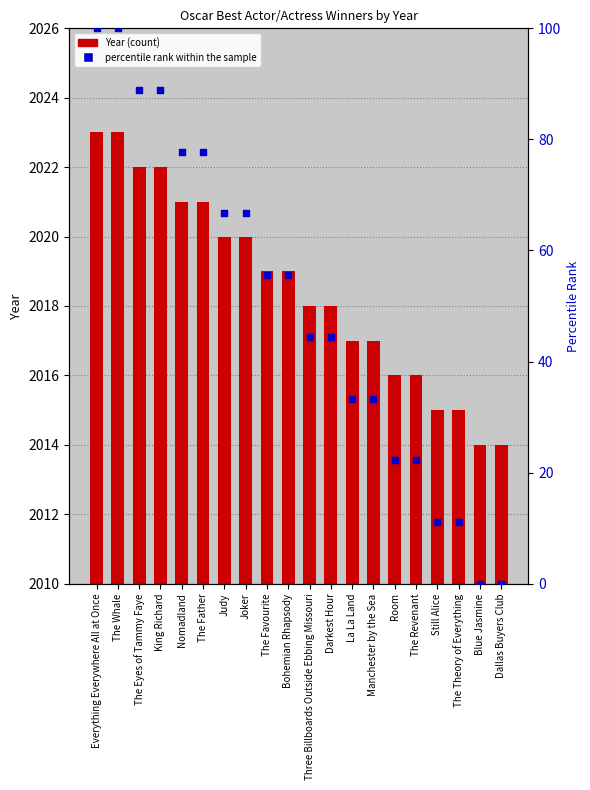

At which category is the sum across all series the highest?

Everything Everywhere All at Once